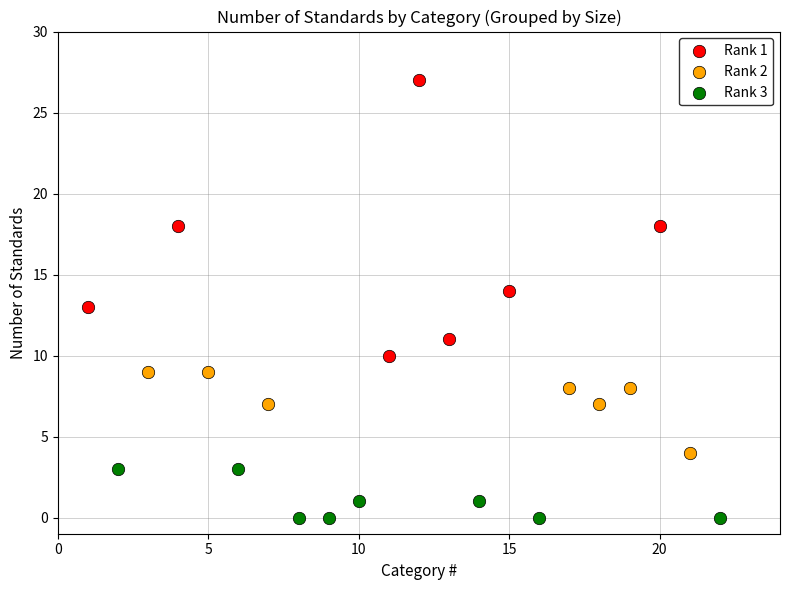

Which series reaches the minimum Y coordinate?

Rank 3